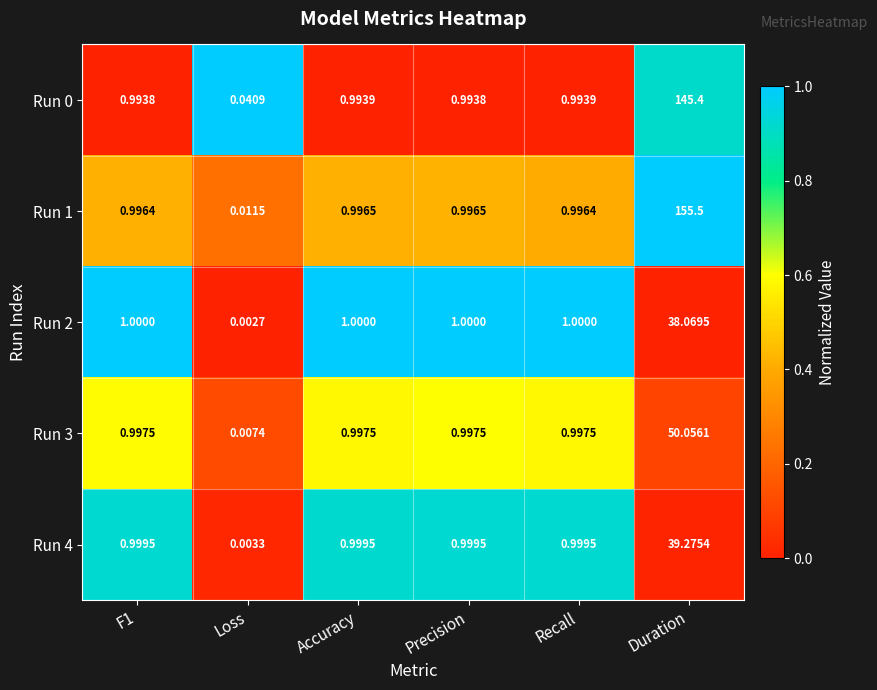

At how many categories does at least one series exceed 0?

6